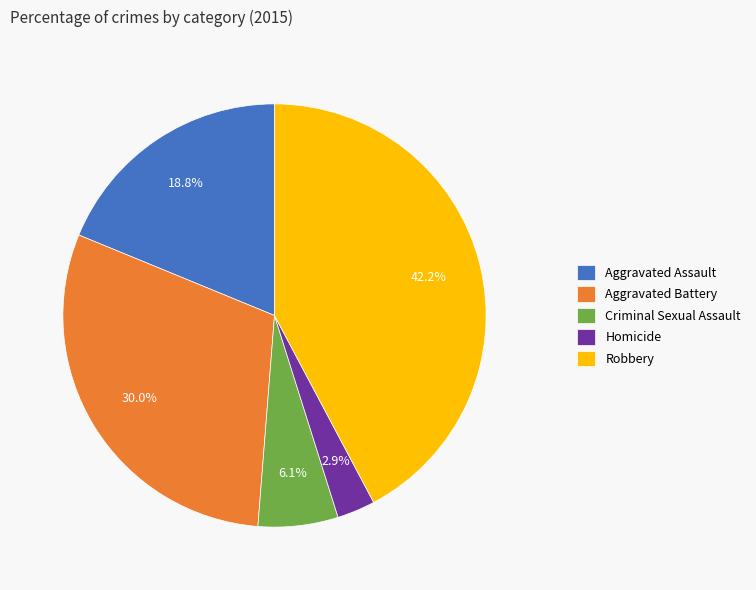

To the nearest percent, what is the difference between the largest and smallest slice percentages?

39%